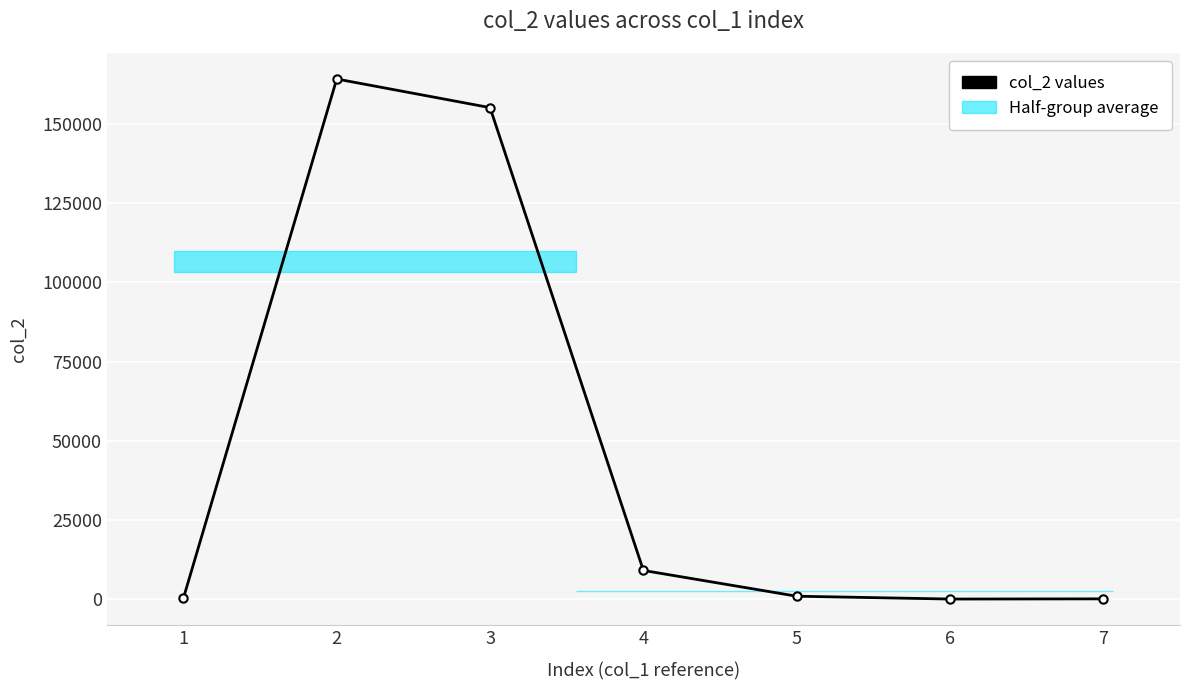

What is the maximum value shown in the chart?

164226.0